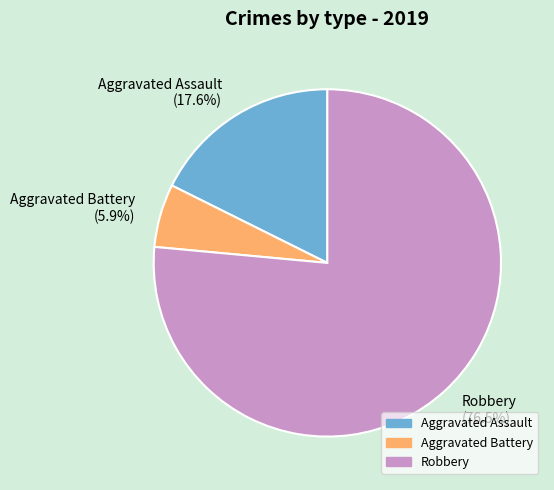

To the nearest percent, what is the average slice percentage?

33%